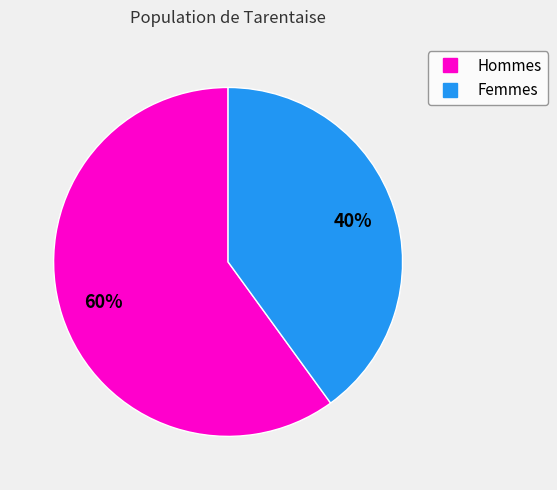

Does any single category account for the majority?

Yes